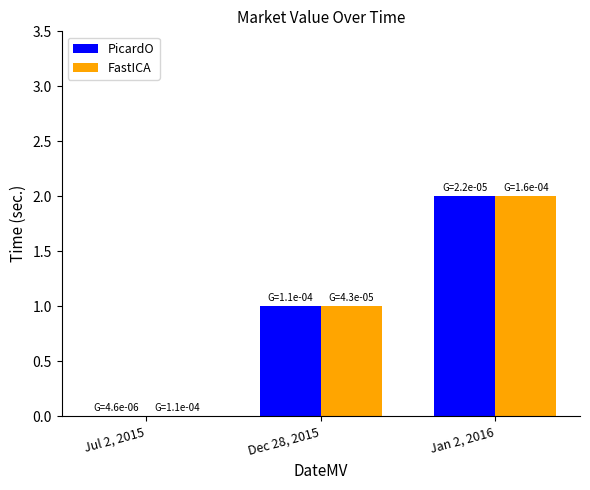

Is it true that FastICA equals 1 at Jul 2, 2015?

False